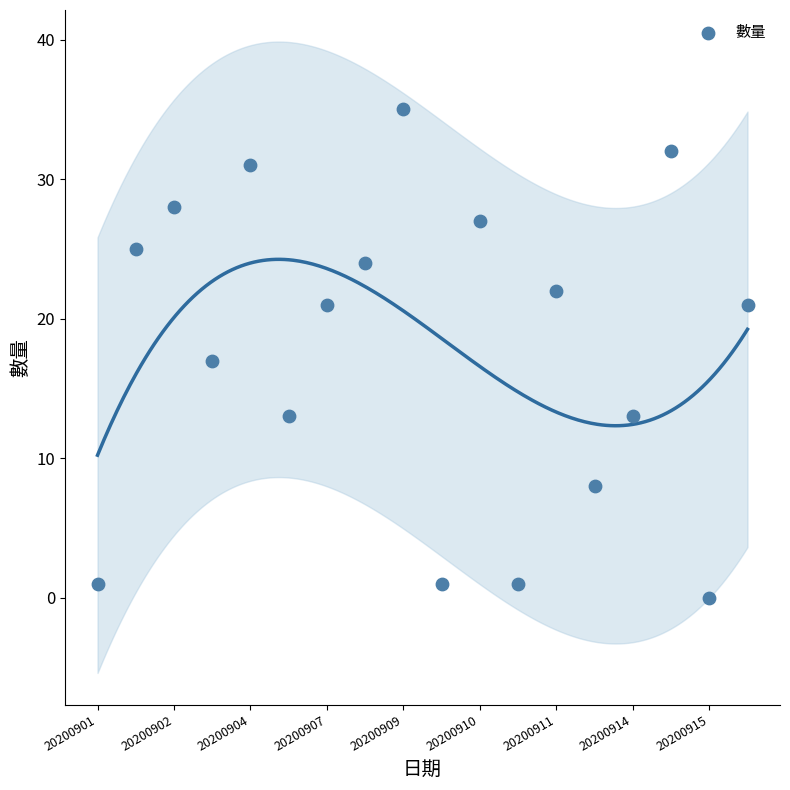

What is the range of Y values (max minus min)?

35